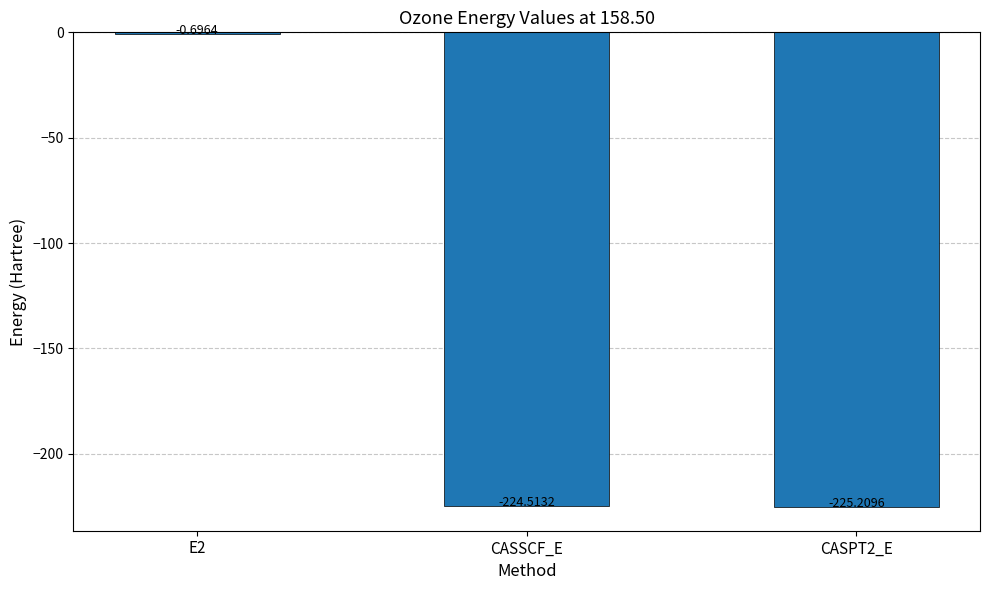

What is the sum of the values at CASSCF_E and CASPT2_E?

-449.7